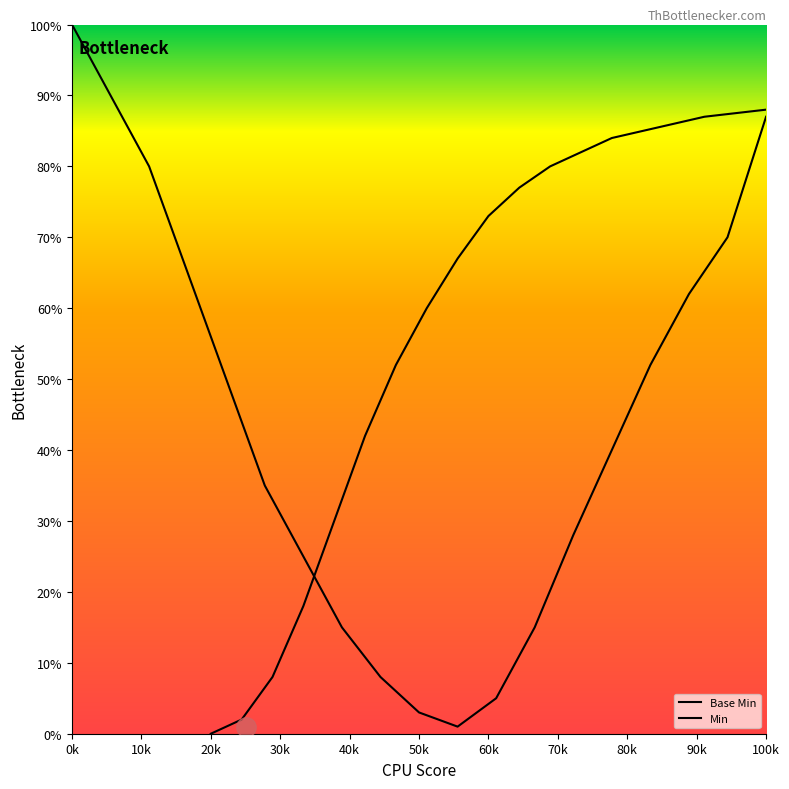

How many lines are shown in the chart?

2